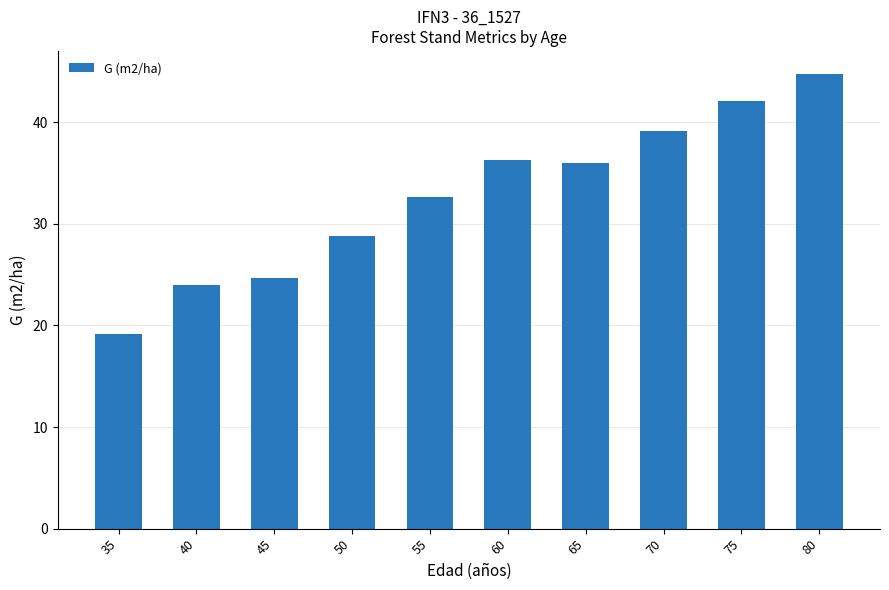

Approximately how many times larger is the value at 35 compared to 60?

0.5